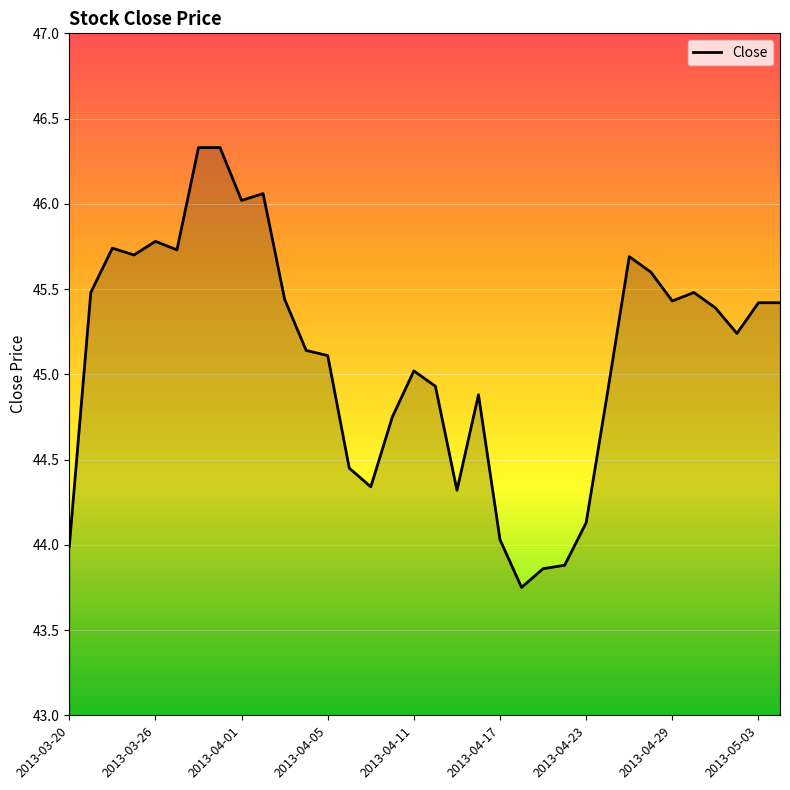

How many lines are shown in the chart?

1